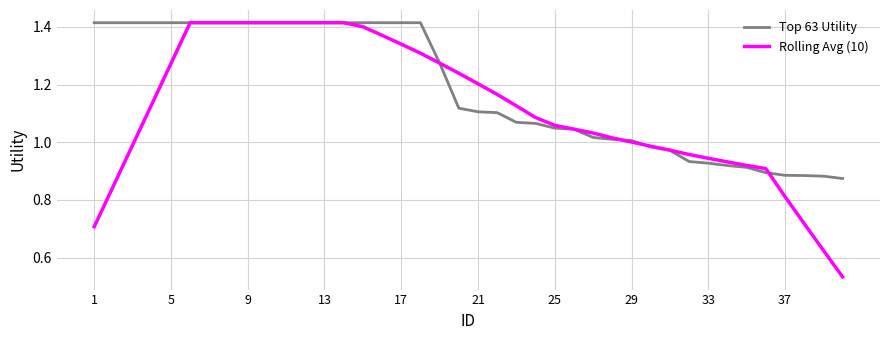

Which series has the largest range (max minus min)?

Rolling Avg (10)